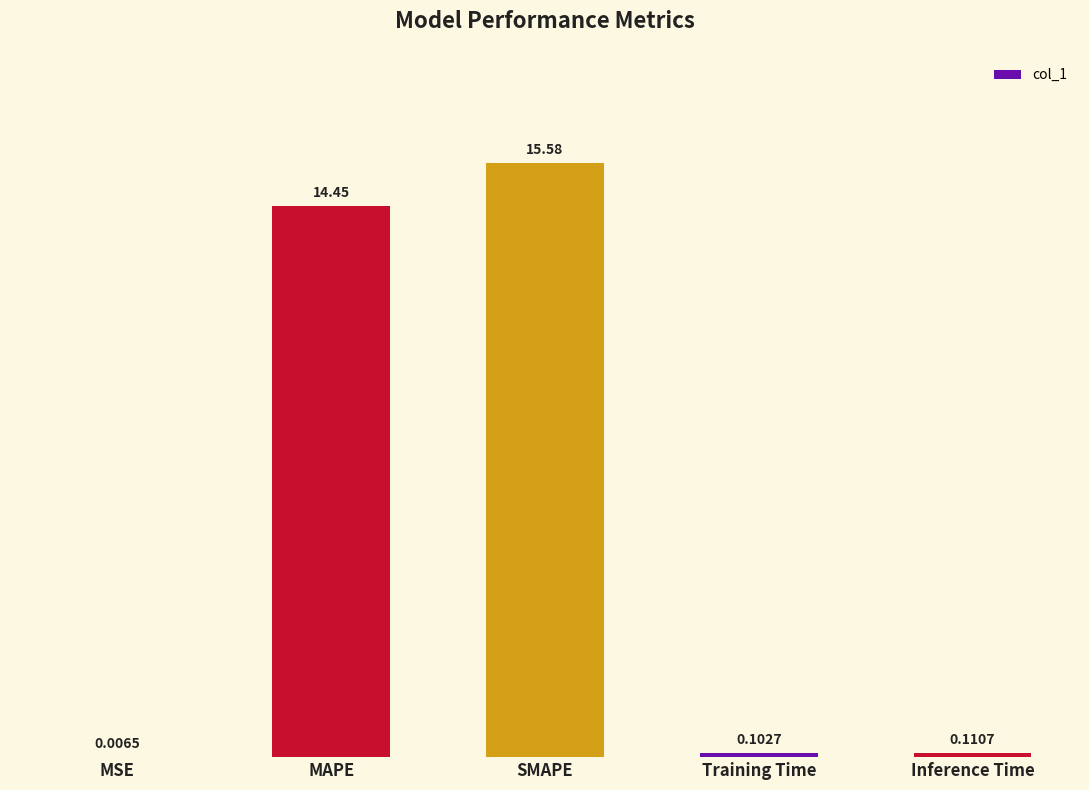

What is the difference between the values at Inference Time and MAPE?

14.3